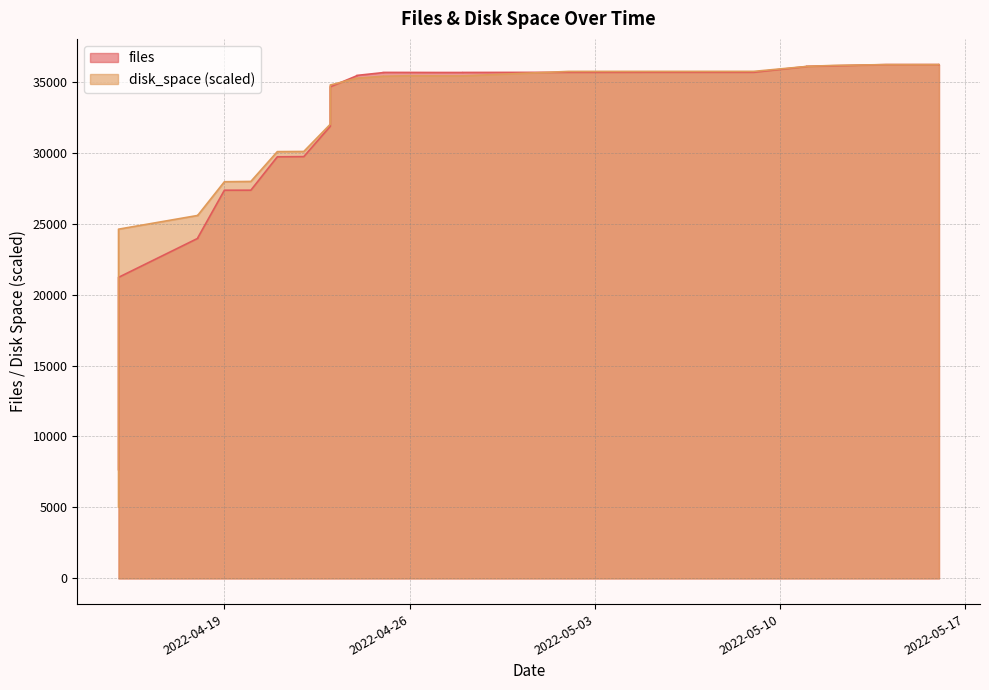

What is the sum of all files values?

1120520.0